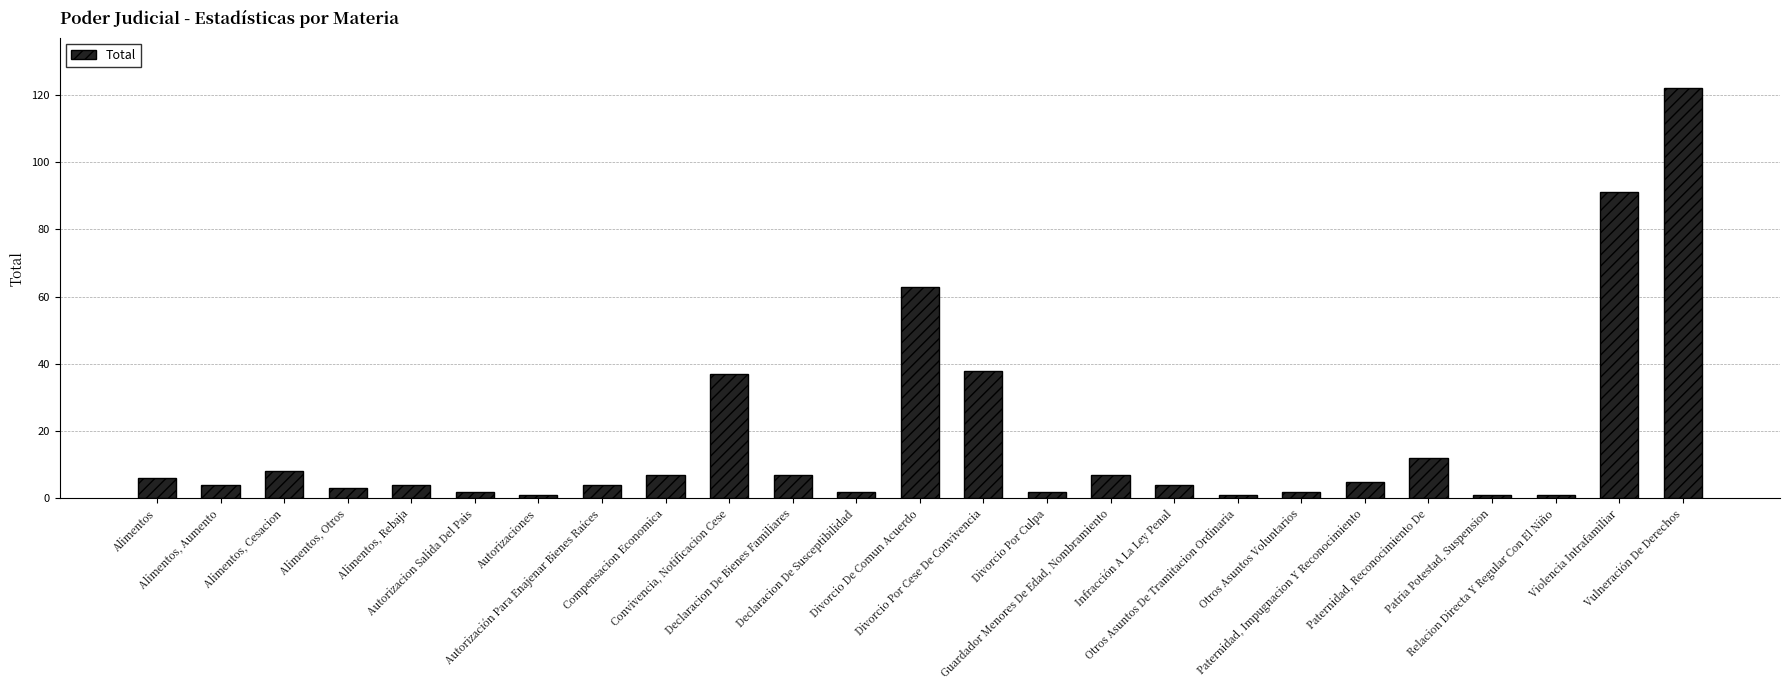

What is the sum of all values?

434